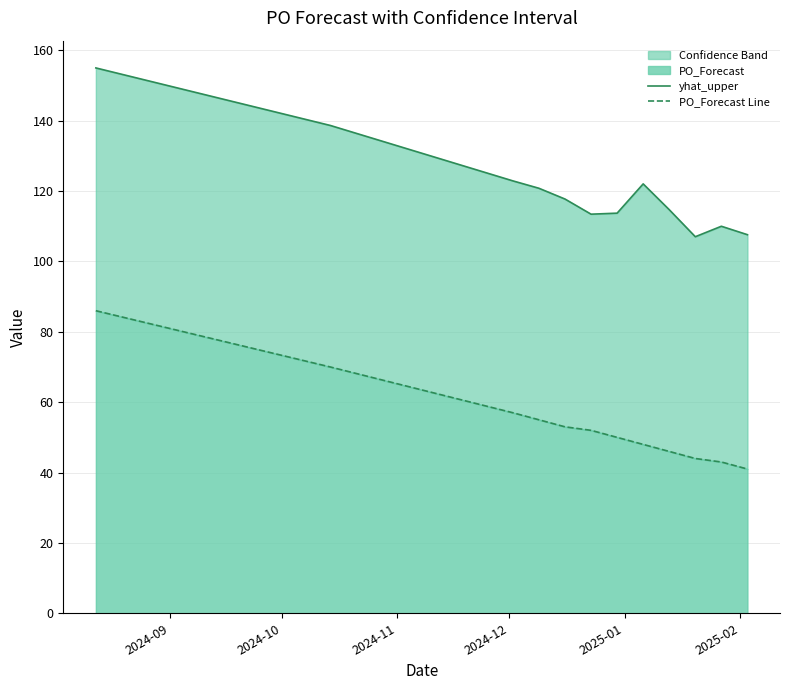

Which series has the widest spread of values?

yhat_upper